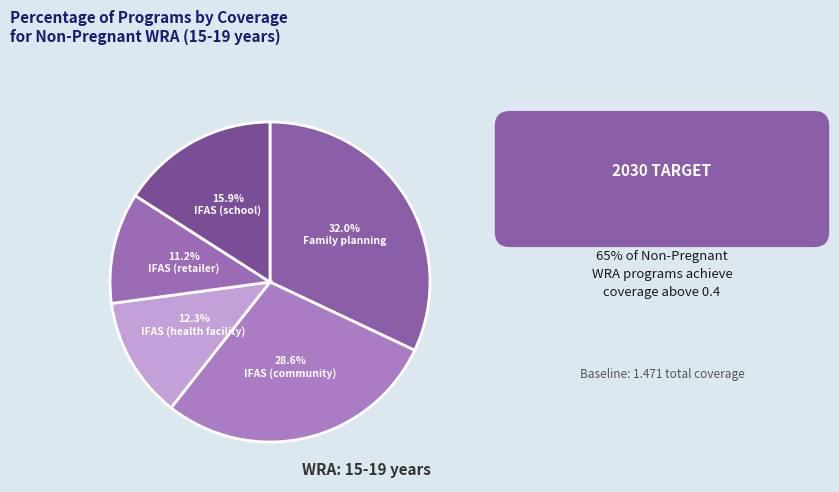

Rank the categories by value from lowest to highest.

IFAS (retailer), IFAS (health facility), IFAS (school), IFAS (community), Family planning